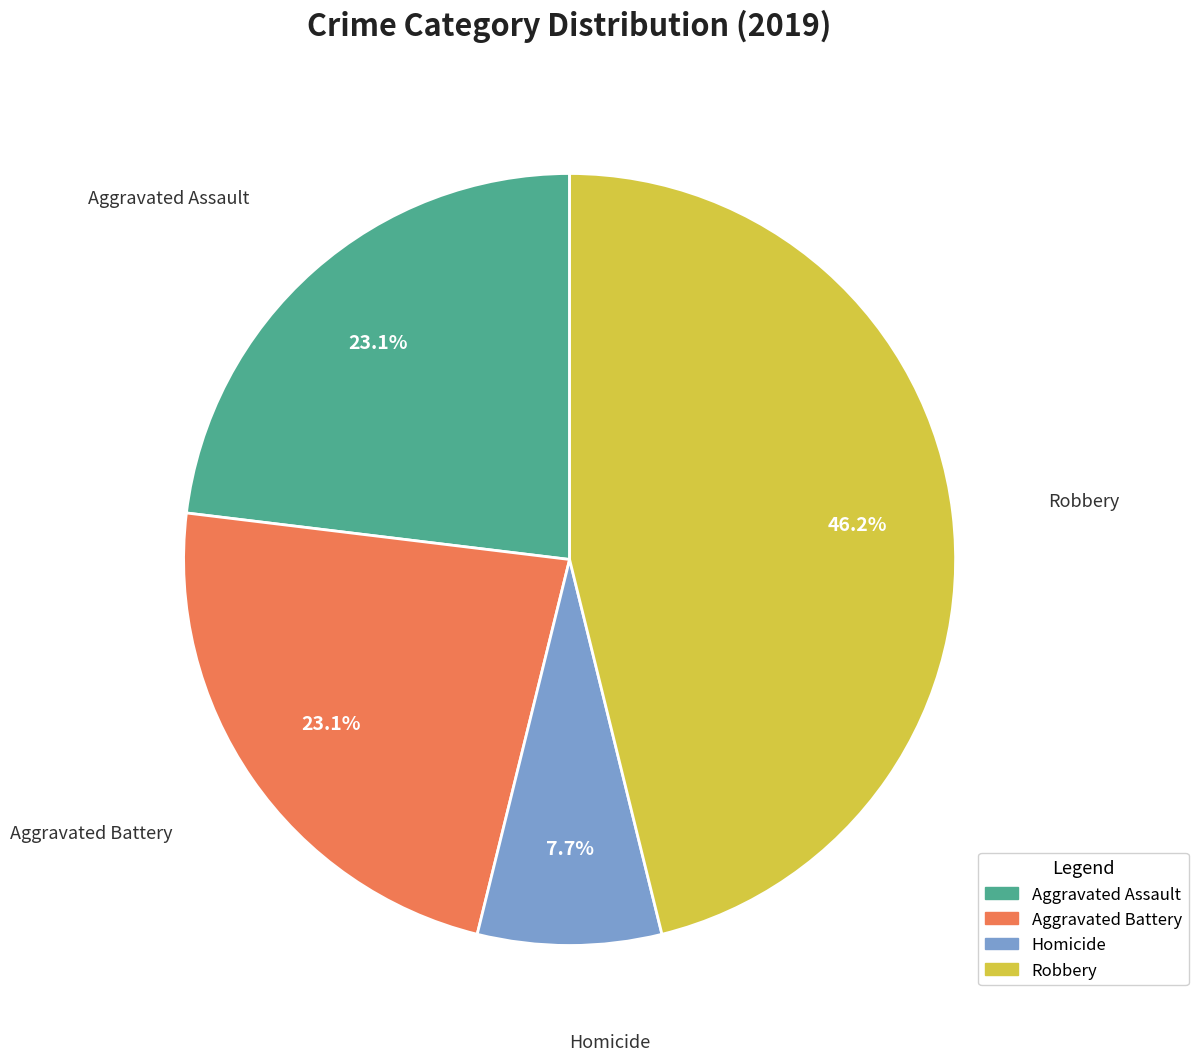

Combined, what portion of the pie is Aggravated Battery and Homicide?

30.8%